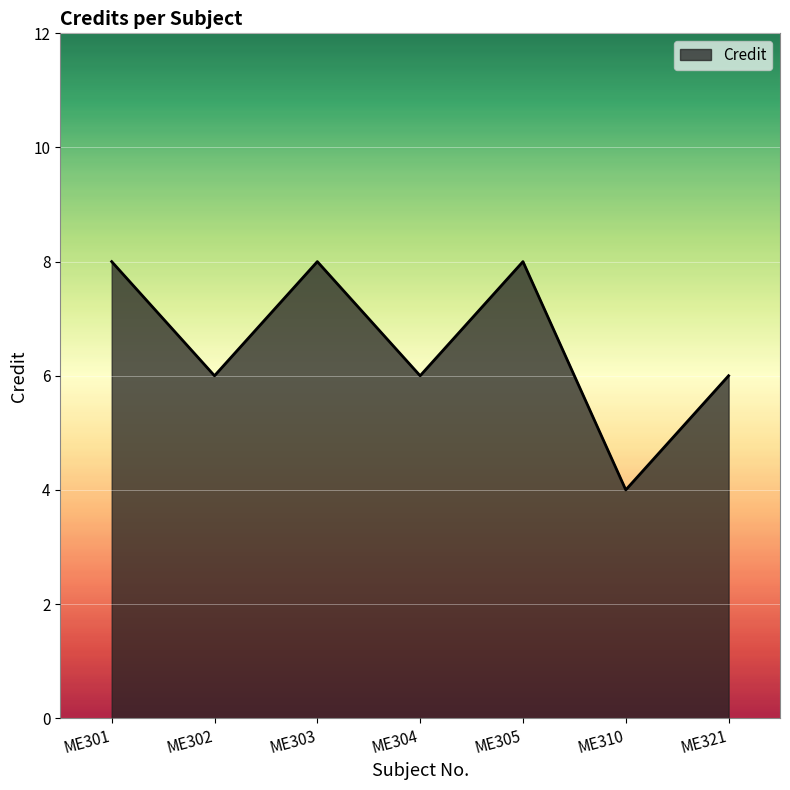

What is the difference between the maximum and minimum values?

4